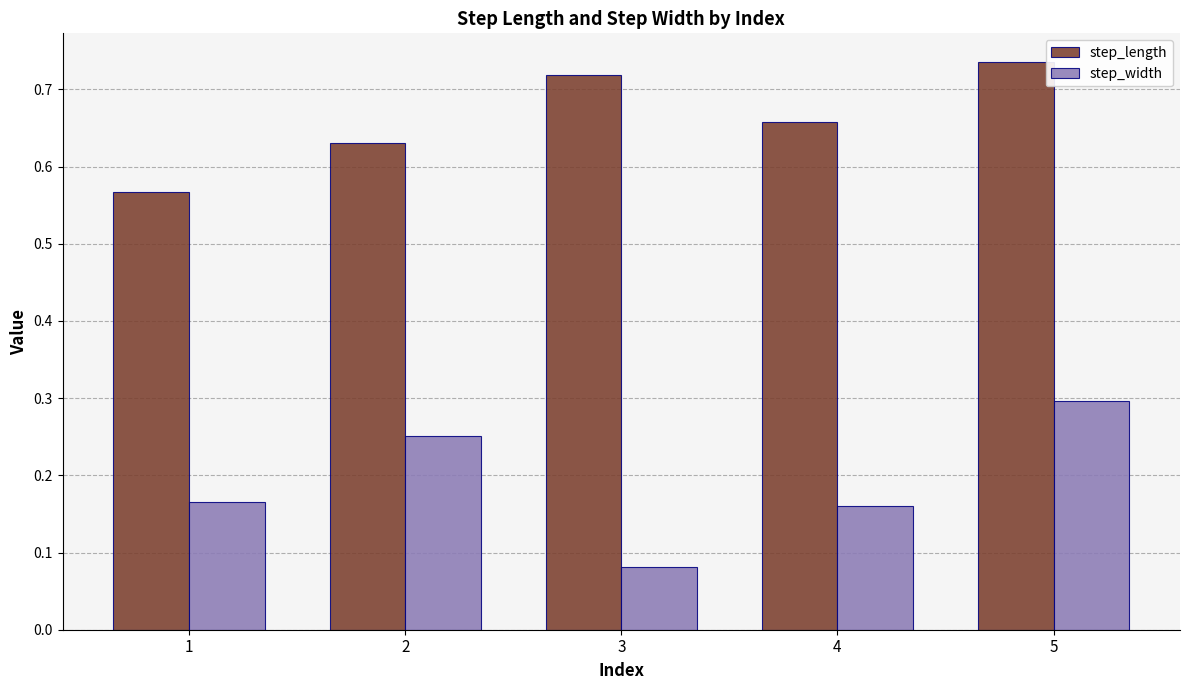

True or false: step_length has a value of 0.9 at 2.

False